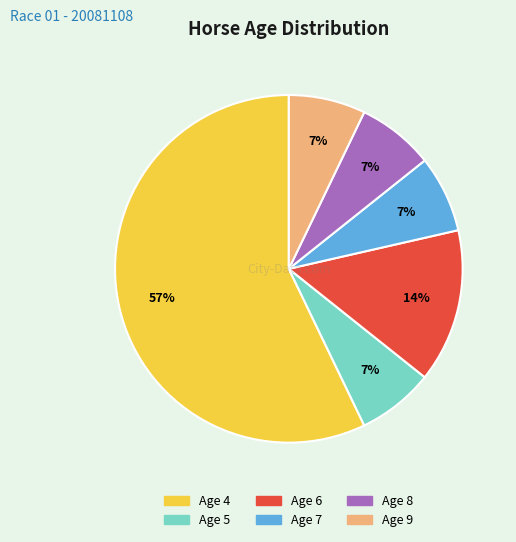

What percentage is the Age 8 slice, to the nearest percent?

7%